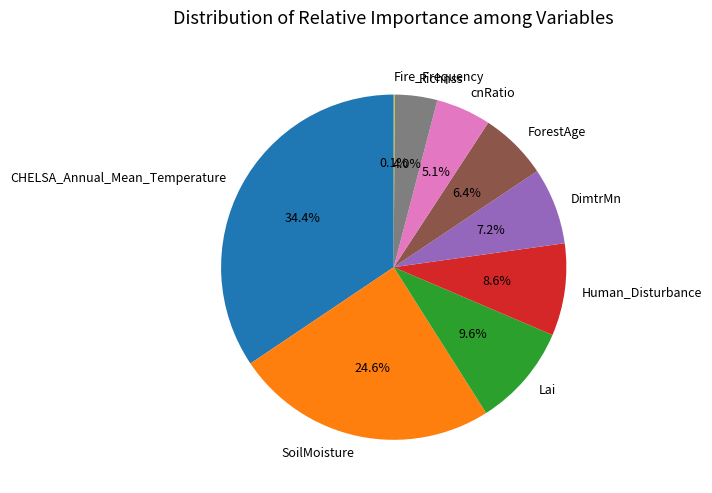

What is the total percentage of Human_Disturbance and Richnss?

12.6%